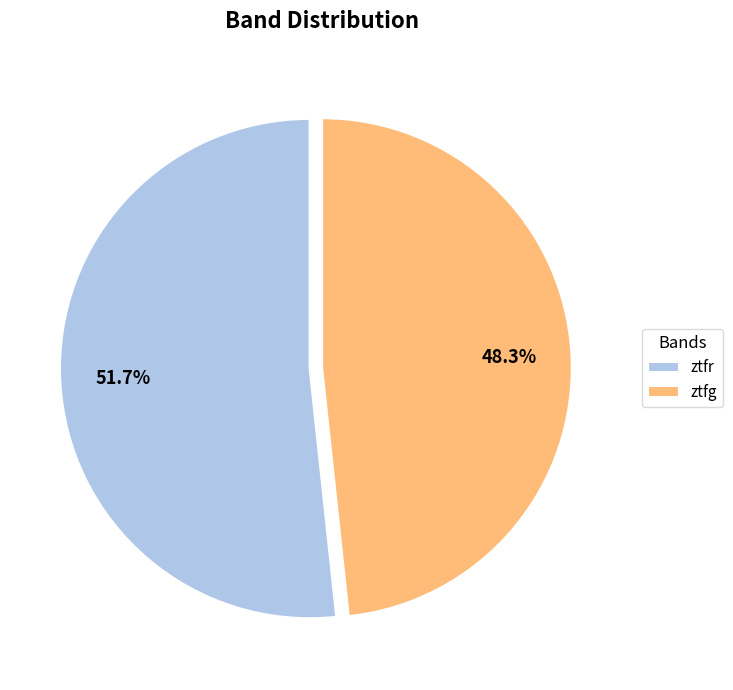

To the nearest percent, what percentage of the pie is ztfg?

48%